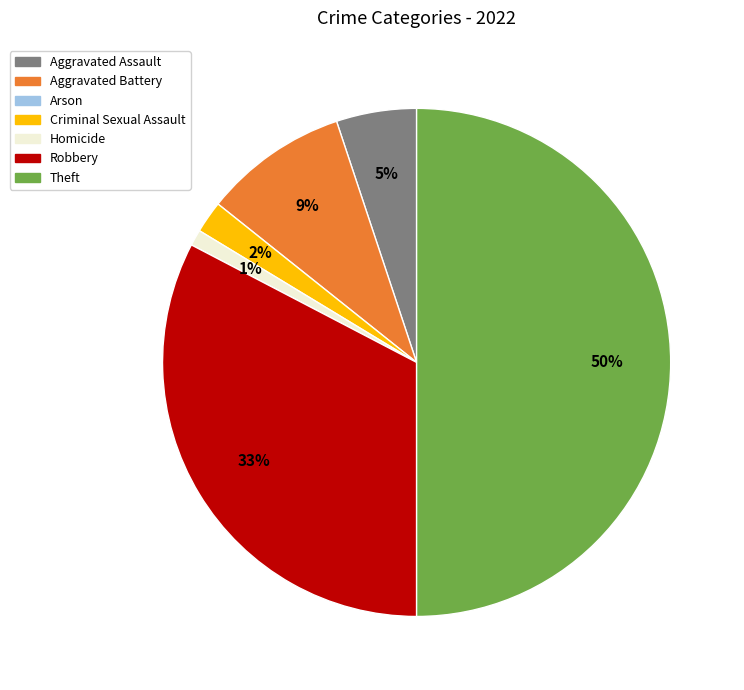

To the nearest percent, what is the average slice percentage?

17%